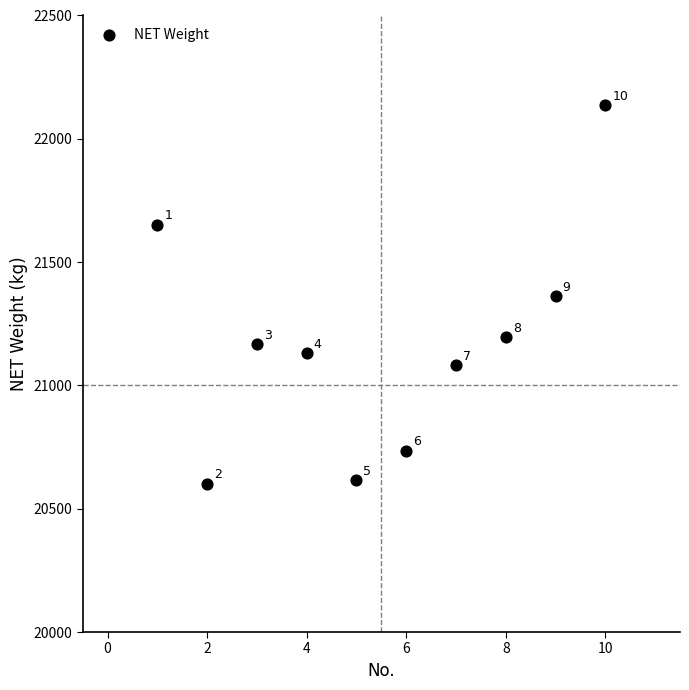

What is the average Y value?

21168